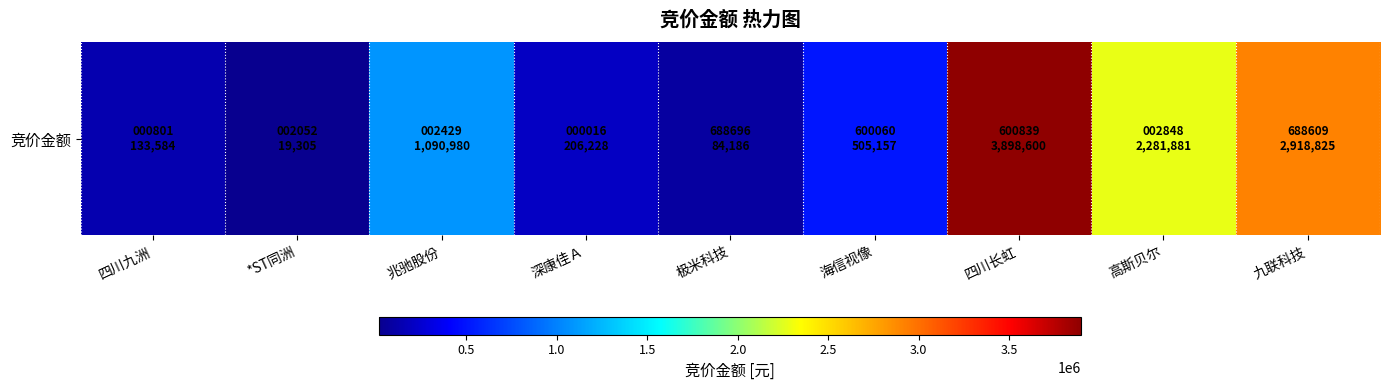

At which label does the data first exceed 505157?

兆驰股份